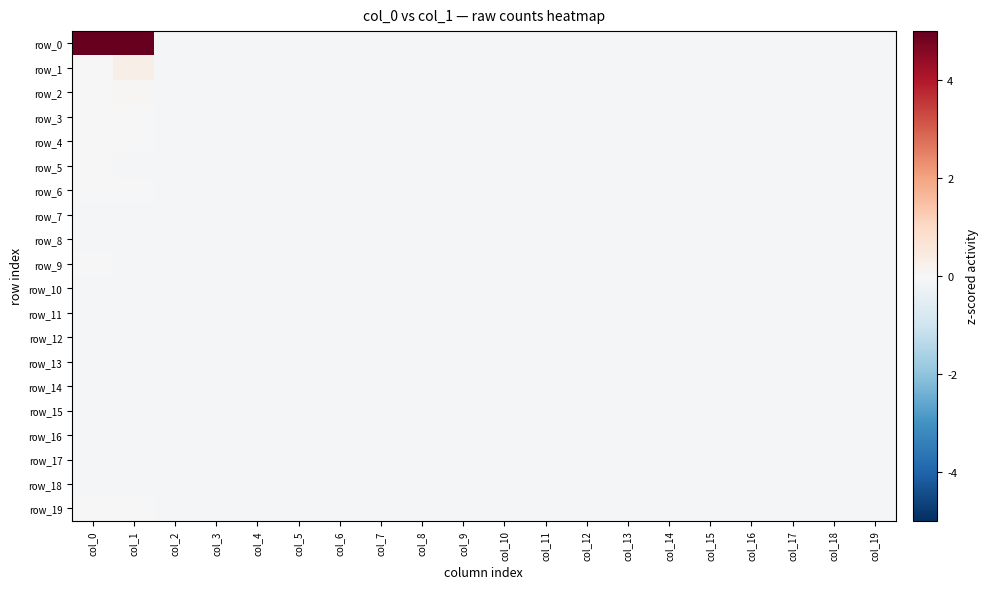

The row_9 series shows -0.1 at col_16. True or false?

True